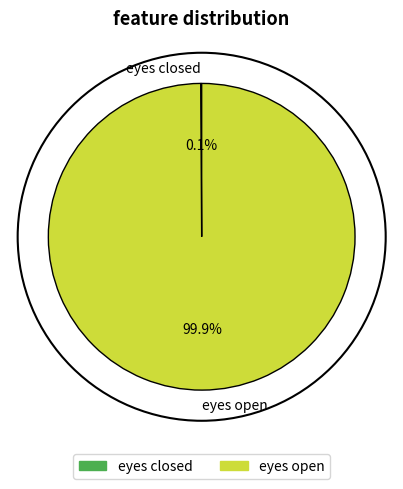

What is the largest slice in the pie chart?

eyes open